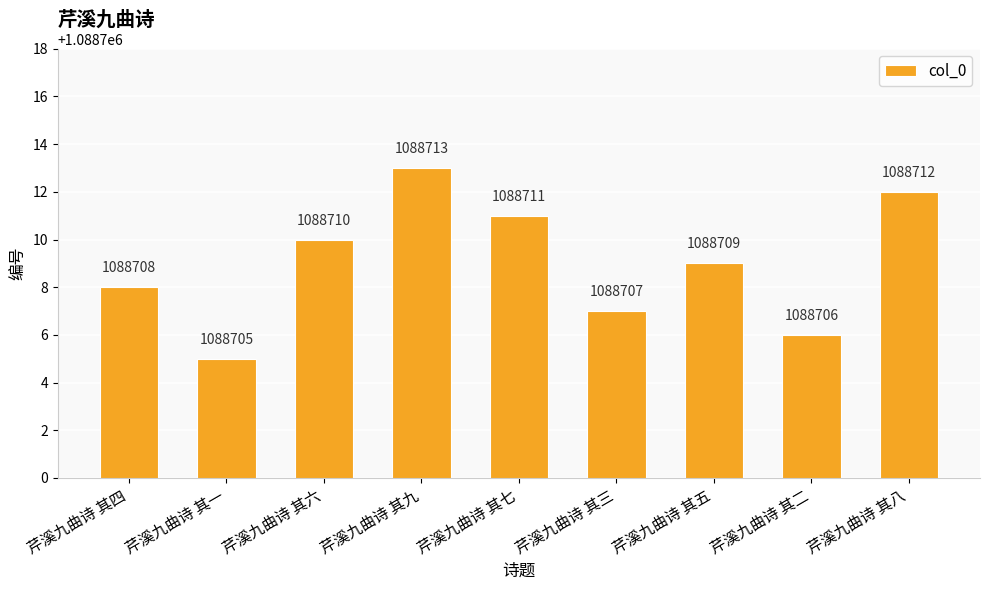

What is the label of the 6th bar from the right?

芹溪九曲诗 其九